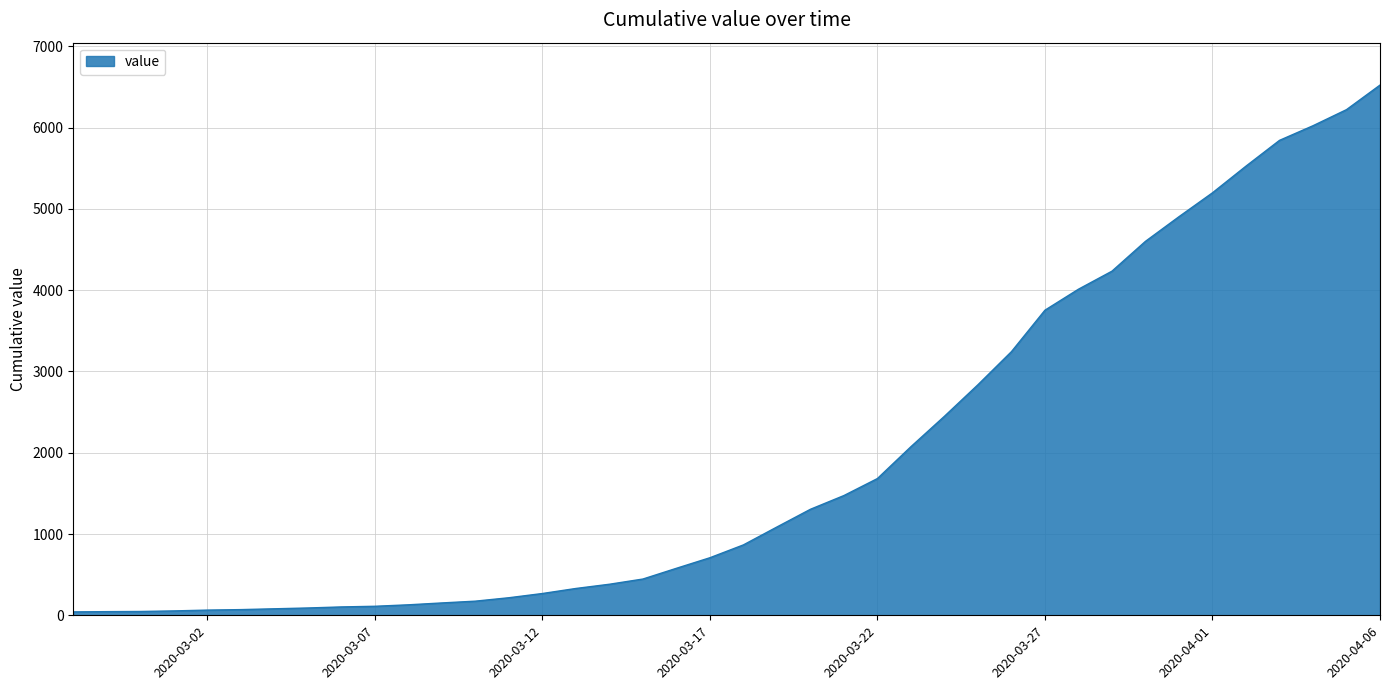

What is the difference between the second highest and minimum values?

6178